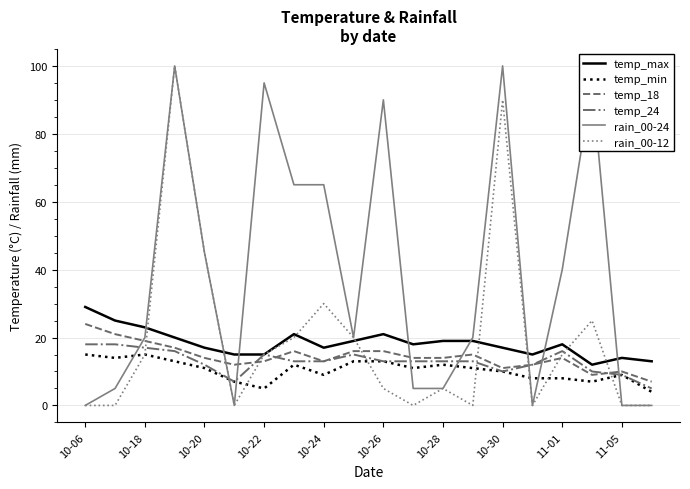

Which series has the largest total across all categories?

rain_00-24